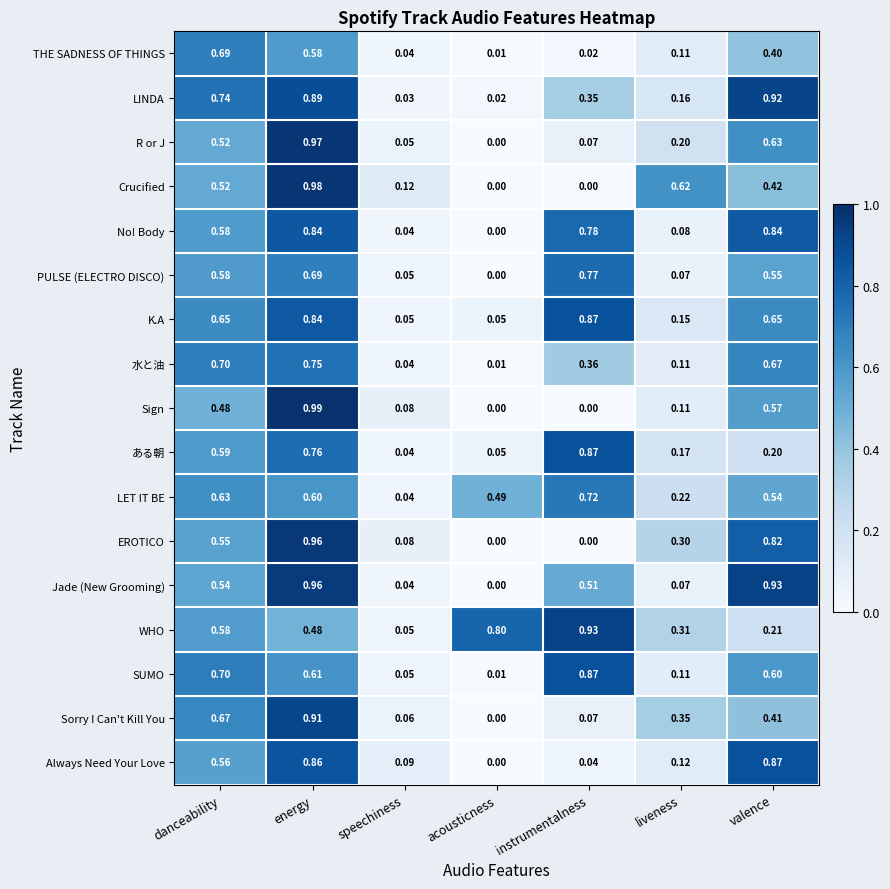

Which series has the largest range (max minus min)?

Sign